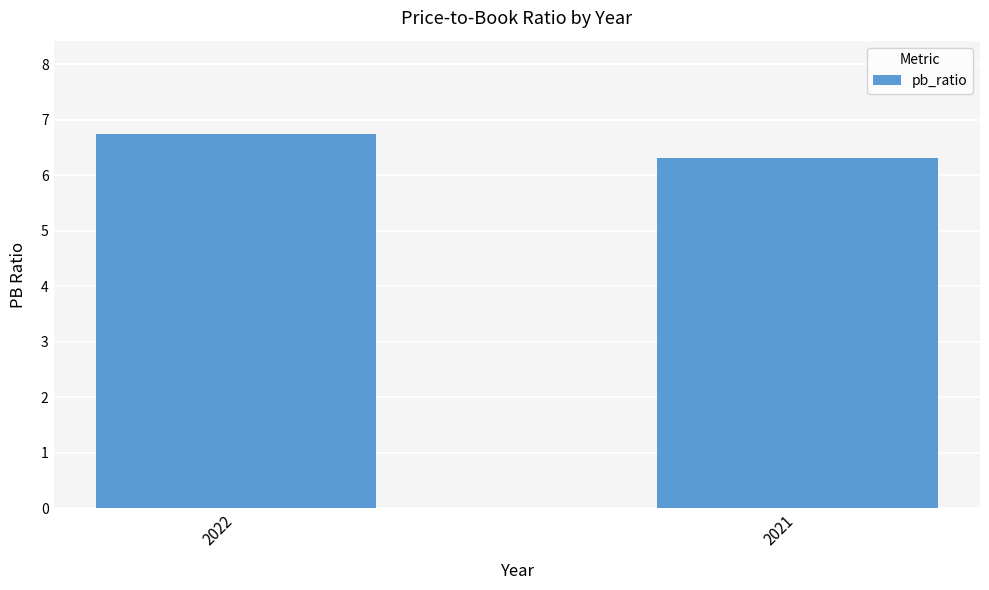

At which category does the chart reach its peak across all series?

2022